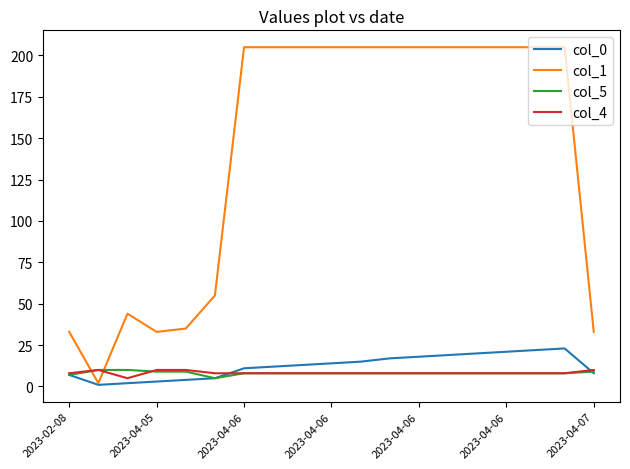

Which series has the widest spread of values?

col_1